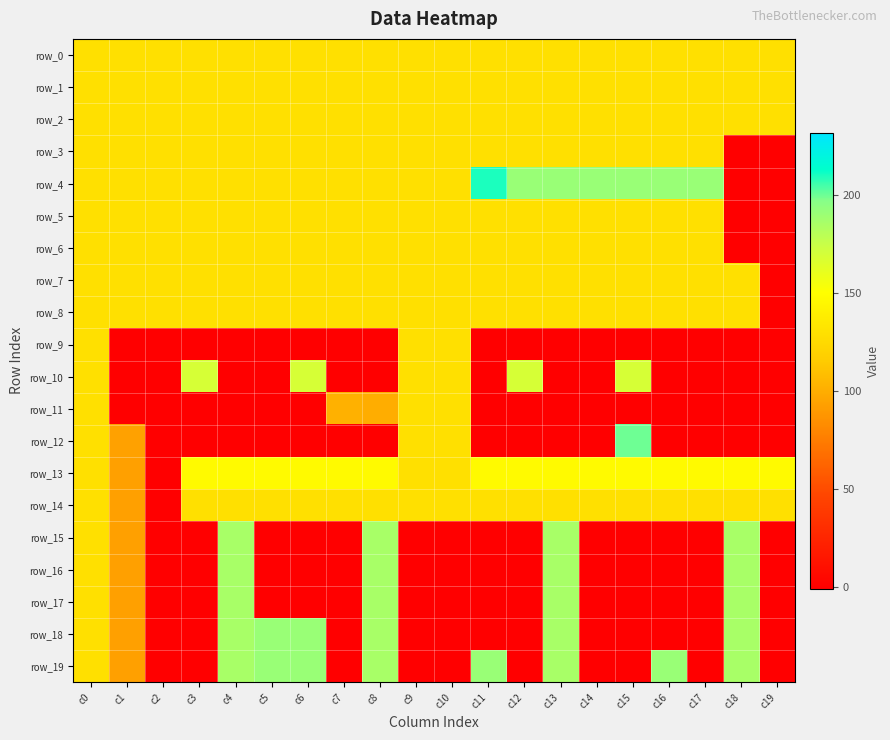

Reading left to right, extract all data points from this chart.

row_0: c0=130	c1=130	c2=130	c3=130	c4=130	c5=130	c6=130	c7=130	c8=130	c9=130	c10=130	c11=130	c12=130	c13=130	c14=130	c15=130	c16=130	c17=130	c18=130	c19=130
row_1: c0=130	c1=130	c2=130	c3=130	c4=130	c5=130	c6=130	c7=130	c8=130	c9=130	c10=130	c11=130	c12=130	c13=130	c14=130	c15=130	c16=130	c17=130	c18=130	c19=130
row_2: c0=130	c1=130	c2=130	c3=130	c4=130	c5=130	c6=130	c7=130	c8=130	c9=130	c10=130	c11=130	c12=130	c13=130	c14=130	c15=130	c16=130	c17=130	c18=130	c19=130
row_3: c0=130	c1=130	c2=130	c3=130	c4=130	c5=130	c6=130	c7=130	c8=130	c9=130	c10=130	c11=130	c12=130	c13=130	c14=130	c15=130	c16=130	c17=130	c18=-1	c19=-1
row_4: c0=130	c1=130	c2=130	c3=130	c4=130	c5=130	c6=130	c7=130	c8=130	c9=130	c10=130	c11=210	c12=191	c13=191	c14=191	c15=191	c16=191	c17=191	c18=-1	c19=-1
row_5: c0=130	c1=130	c2=130	c3=130	c4=130	c5=130	c6=130	c7=130	c8=130	c9=130	c10=130	c11=130	c12=130	c13=130	c14=130	c15=130	c16=130	c17=130	c18=-1	c19=-1
row_6: c0=130	c1=130	c2=130	c3=130	c4=130	c5=130	c6=130	c7=130	c8=130	c9=130	c10=130	c11=130	c12=130	c13=130	c14=130	c15=130	c16=130	c17=130	c18=-1	c19=-1
row_7: c0=130	c1=130	c2=130	c3=130	c4=130	c5=130	c6=130	c7=130	c8=130	c9=130	c10=130	c11=130	c12=130	c13=130	c14=130	c15=130	c16=130	c17=130	c18=130	c19=-1
row_8: c0=130	c1=130	c2=130	c3=130	c4=130	c5=130	c6=130	c7=130	c8=130	c9=130	c10=130	c11=130	c12=130	c13=130	c14=130	c15=130	c16=130	c17=130	c18=130	c19=-1
row_9: c0=130	c1=-1	c2=-1	c3=-1	c4=-1	c5=-1	c6=-1	c7=-1	c8=-1	c9=130	c10=130	c11=-1	c12=-1	c13=-1	c14=-1	c15=-1	c16=-1	c17=-1	c18=-1	c19=-1
row_10: c0=130	c1=-1	c2=-1	c3=169	c4=-1	c5=-1	c6=169	c7=-1	c8=-1	c9=130	c10=130	c11=-1	c12=169	c13=-1	c14=-1	c15=169	c16=-1	c17=-1	c18=-1	c19=-1
row_11: c0=130	c1=-1	c2=-1	c3=-1	c4=-1	c5=-1	c6=-1	c7=102	c8=100	c9=130	c10=130	c11=-1	c12=-1	c13=-1	c14=-1	c15=-1	c16=-1	c17=-1	c18=-1	c19=-1
row_12: c0=130	c1=94	c2=-1	c3=-1	c4=-1	c5=-1	c6=-1	c7=-1	c8=-1	c9=130	c10=130	c11=-1	c12=-1	c13=-1	c14=-1	c15=200	c16=-1	c17=-1	c18=-1	c19=-1
row_13: c0=130	c1=93	c2=-1	c3=147	c4=147	c5=147	c6=147	c7=147	c8=147	c9=130	c10=130	c11=147	c12=147	c13=147	c14=147	c15=147	c16=147	c17=147	c18=147	c19=147
row_14: c0=130	c1=93	c2=-1	c3=130	c4=130	c5=130	c6=130	c7=130	c8=130	c9=130	c10=130	c11=130	c12=130	c13=130	c14=130	c15=130	c16=130	c17=130	c18=130	c19=130
row_15: c0=130	c1=93	c2=-1	c3=-1	c4=186	c5=-1	c6=-1	c7=-1	c8=186	c9=-1	c10=-1	c11=-1	c12=-1	c13=186	c14=-1	c15=-1	c16=-1	c17=-1	c18=186	c19=-1
row_16: c0=130	c1=93	c2=-1	c3=-1	c4=186	c5=-1	c6=-1	c7=-1	c8=186	c9=-1	c10=-1	c11=-1	c12=-1	c13=186	c14=-1	c15=-1	c16=-1	c17=-1	c18=186	c19=-1
row_17: c0=130	c1=93	c2=-1	c3=-1	c4=186	c5=-1	c6=-1	c7=-1	c8=186	c9=-1	c10=-1	c11=-1	c12=-1	c13=186	c14=-1	c15=-1	c16=-1	c17=-1	c18=186	c19=-1
row_18: c0=130	c1=93	c2=-1	c3=-1	c4=186	c5=191	c6=191	c7=-1	c8=186	c9=-1	c10=-1	c11=-1	c12=-1	c13=186	c14=-1	c15=-1	c16=-1	c17=-1	c18=186	c19=-1
row_19: c0=130	c1=93	c2=-1	c3=-1	c4=186	c5=191	c6=191	c7=-1	c8=186	c9=-1	c10=-1	c11=191	c12=-1	c13=186	c14=-1	c15=-1	c16=191	c17=-1	c18=186	c19=-1